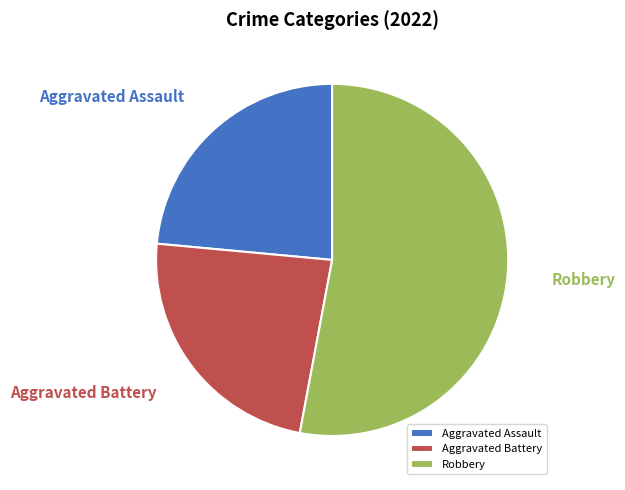

Which slice is the largest?

Robbery